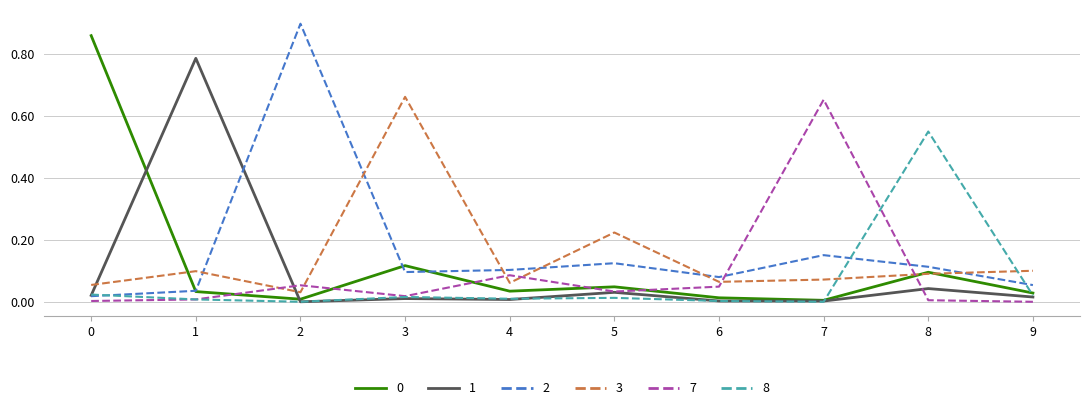

True or false: 7 and 0 intersect in this chart.

True